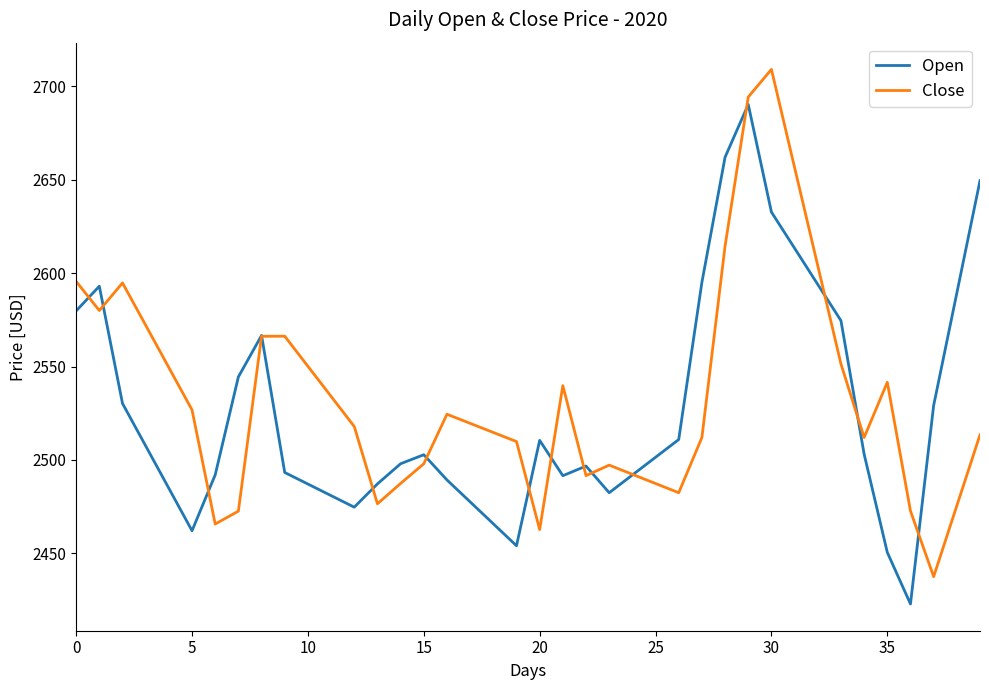

List the series in order of their peak value, highest first.

Close, Open